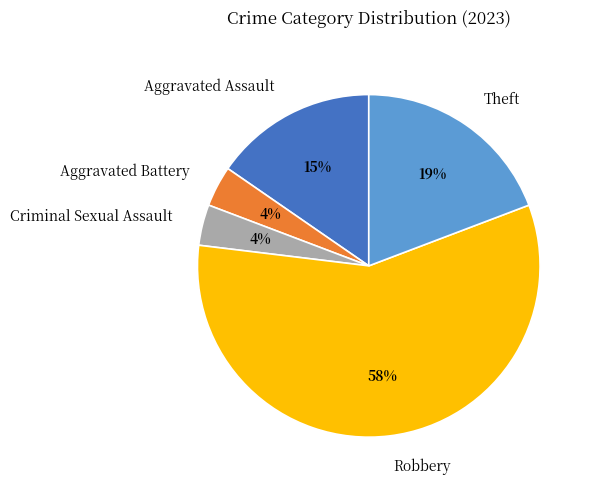

Which has a higher value, Aggravated Assault or Theft?

Theft